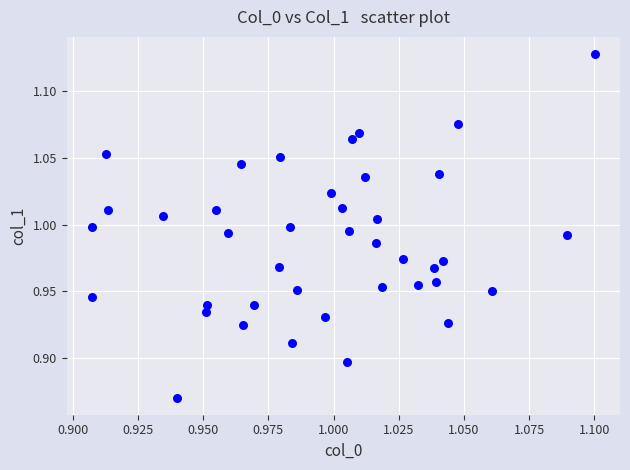

What is the range of Y values (max minus min)?

0.3